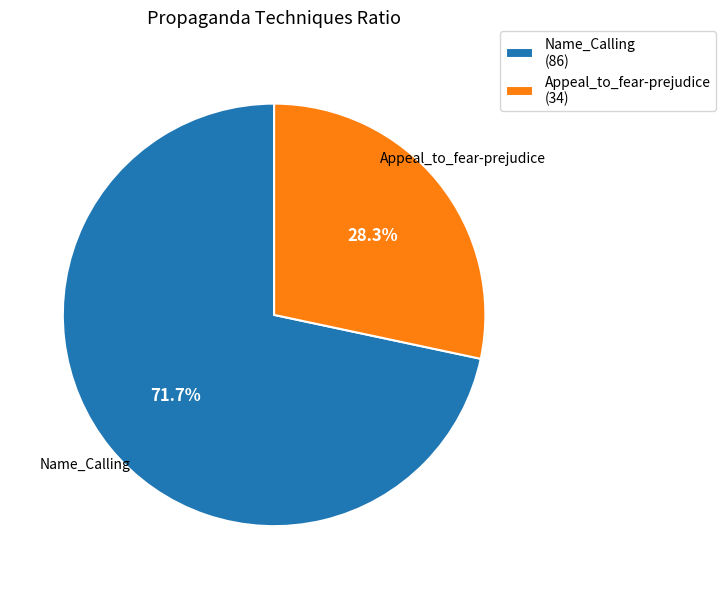

To the nearest percent, what portion does Name_Calling represent?

72%